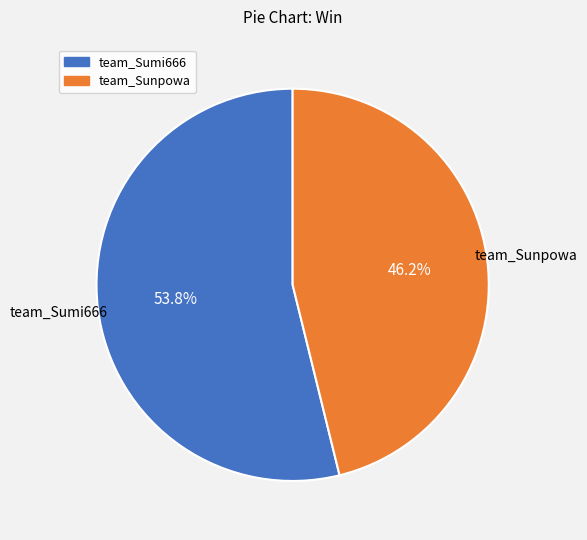

How much of the chart is everything except team_Sumi666?

46.2%